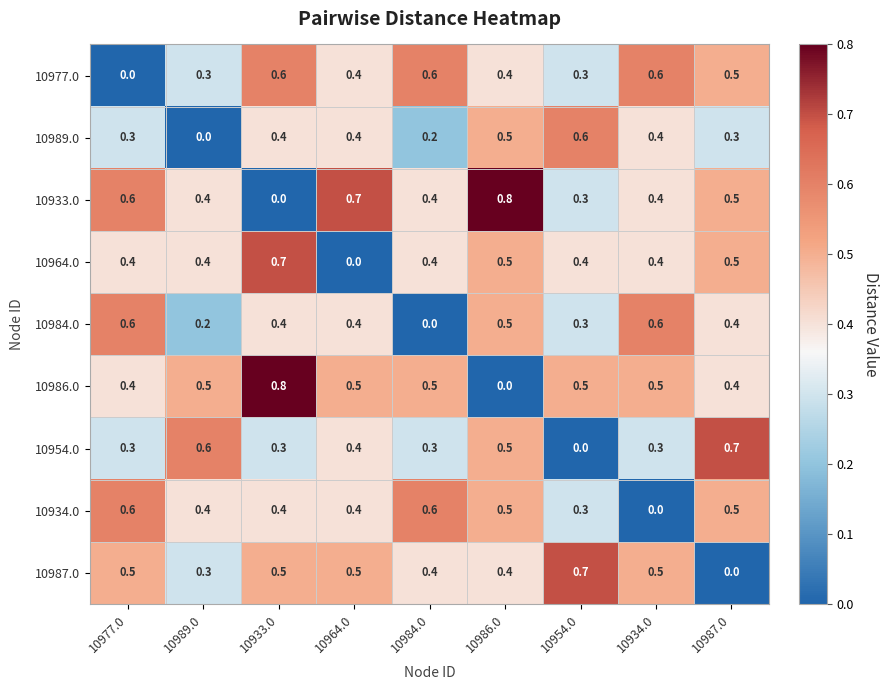

What is the highest value of the 10986.0 series?

0.8